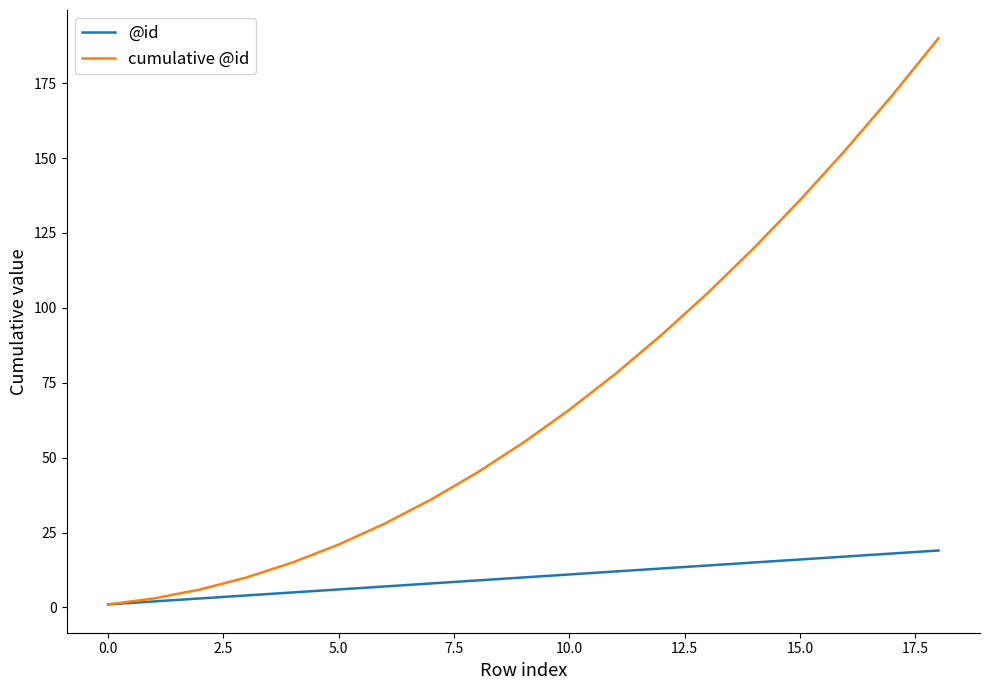

List the series in order of their overall mean, highest first.

cumulative @id, @id